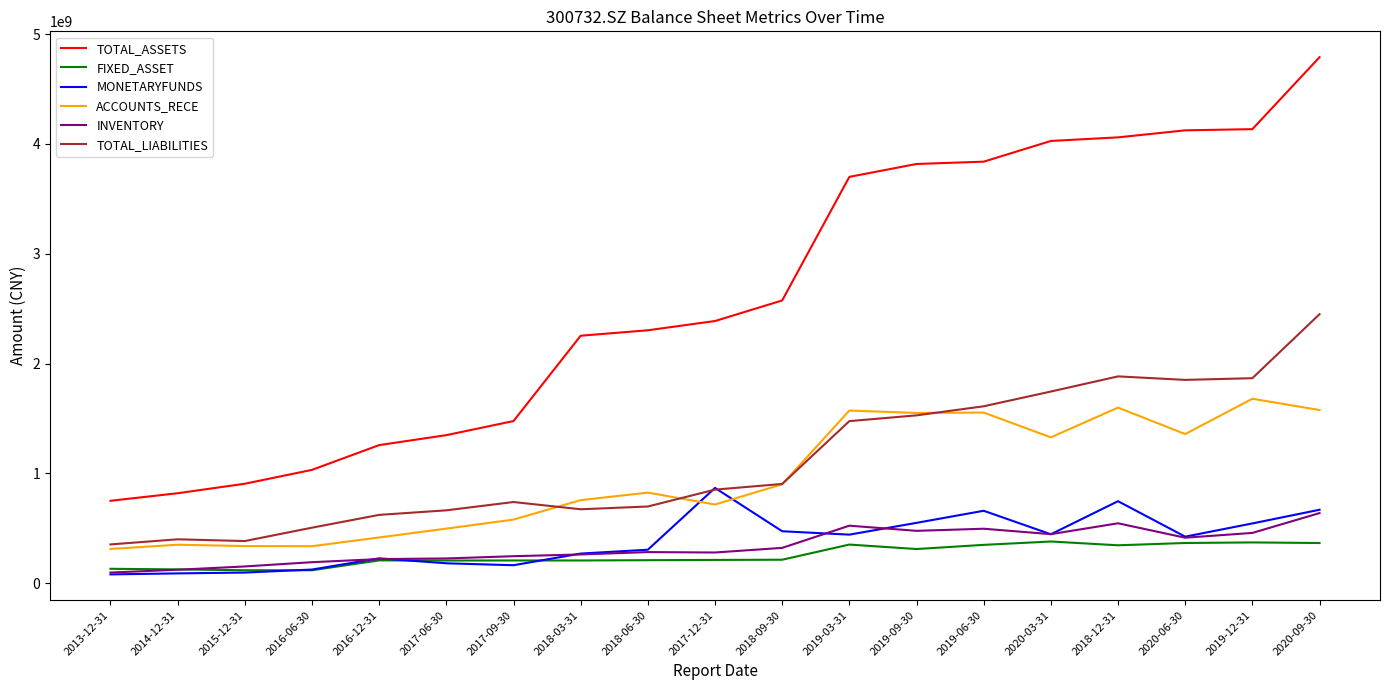

In MONETARYFUNDS, how many points are higher than both neighbors (excluding endpoints)?

4